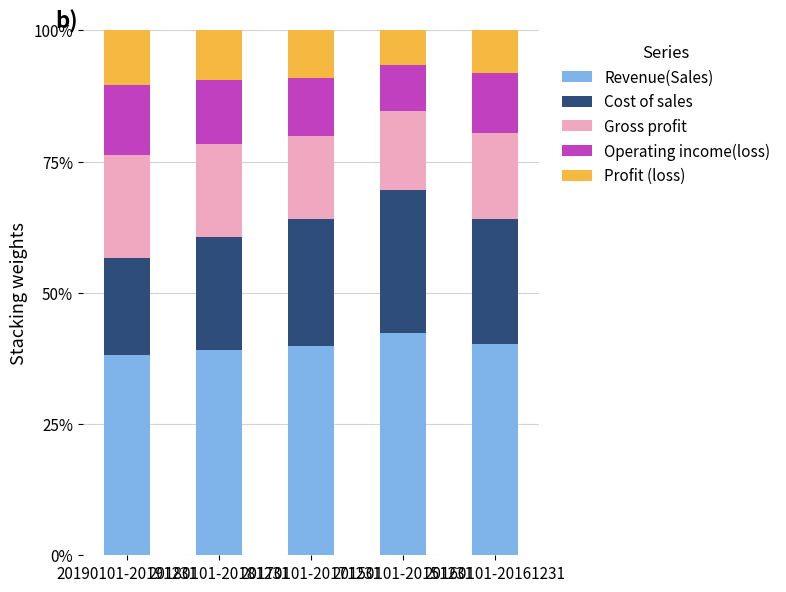

What is the highest value of the Revenue(Sales) series?

42.3